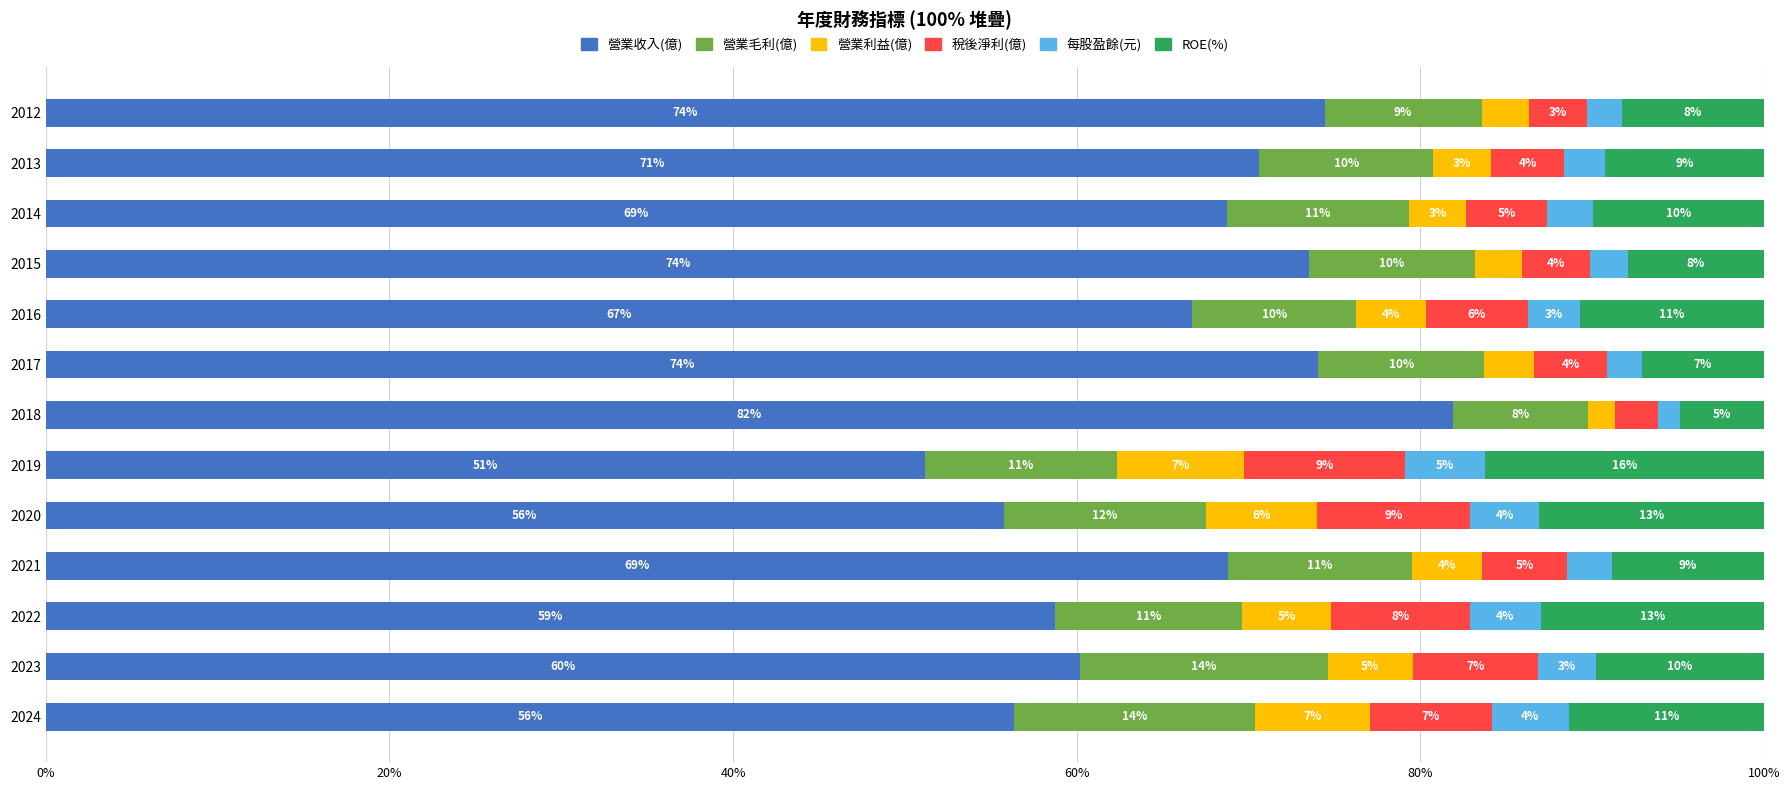

At which label does 營業收入(億) reach its minimum?

2019